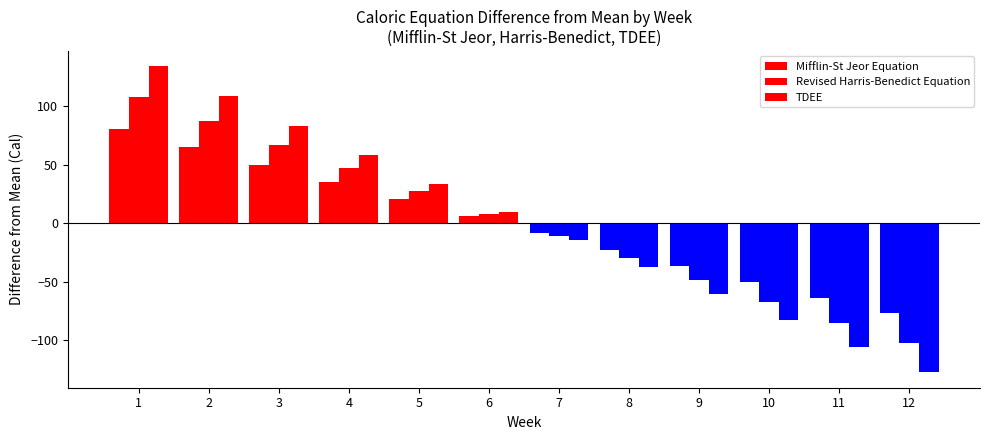

At which category is the sum across all series the highest?

1